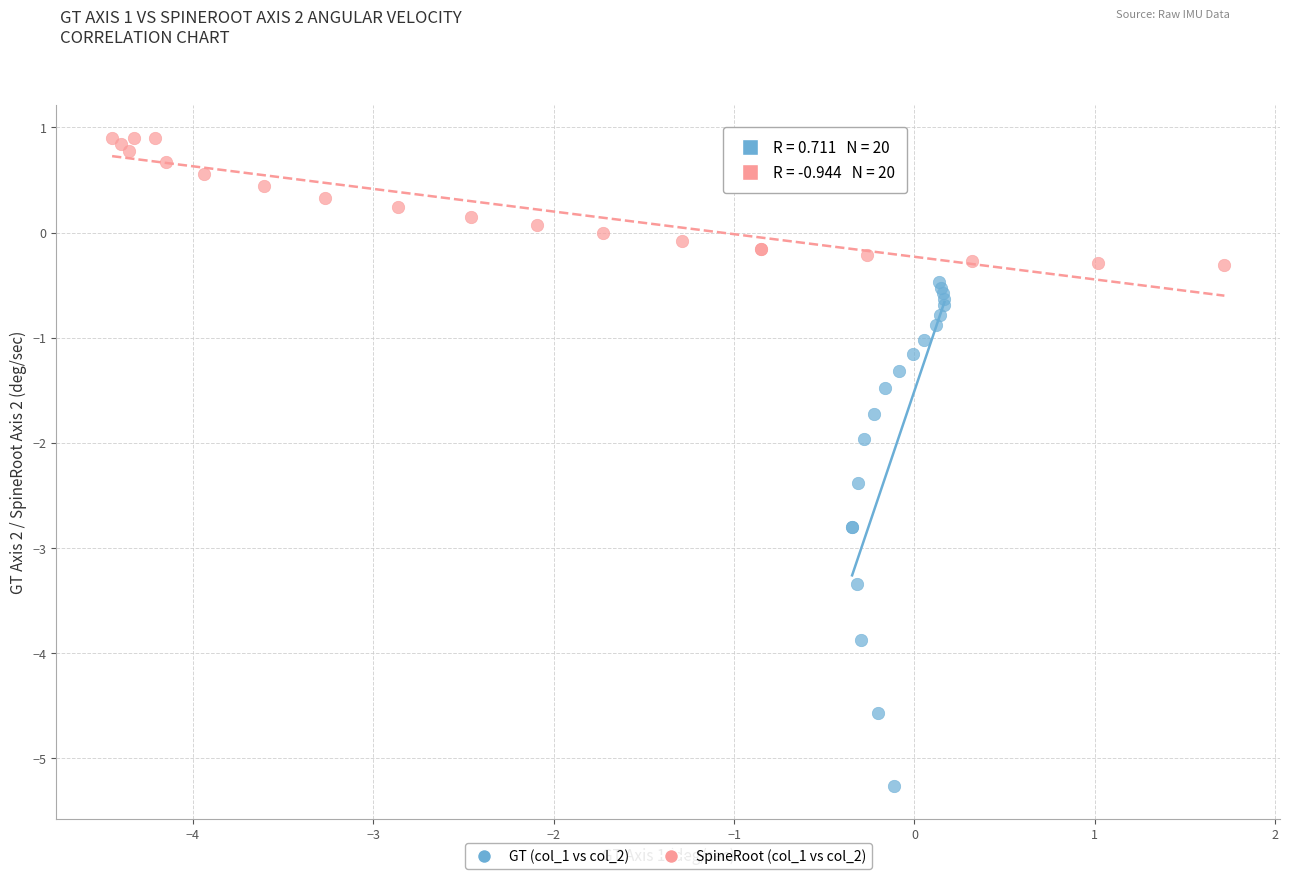

Which series reaches the maximum Y coordinate?

SpineRoot (col_1 vs col_2)